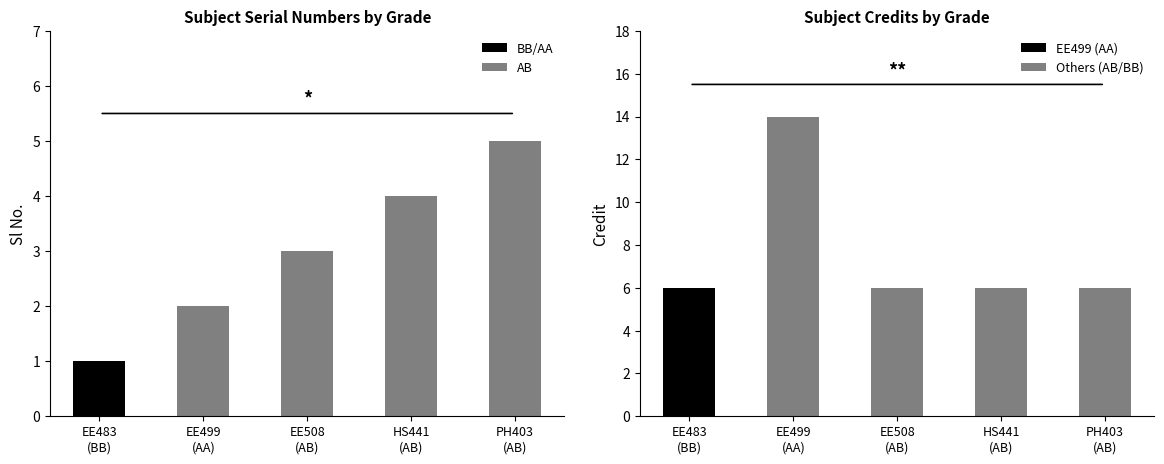

Read the Sl No. value at EE483
(BB).

1